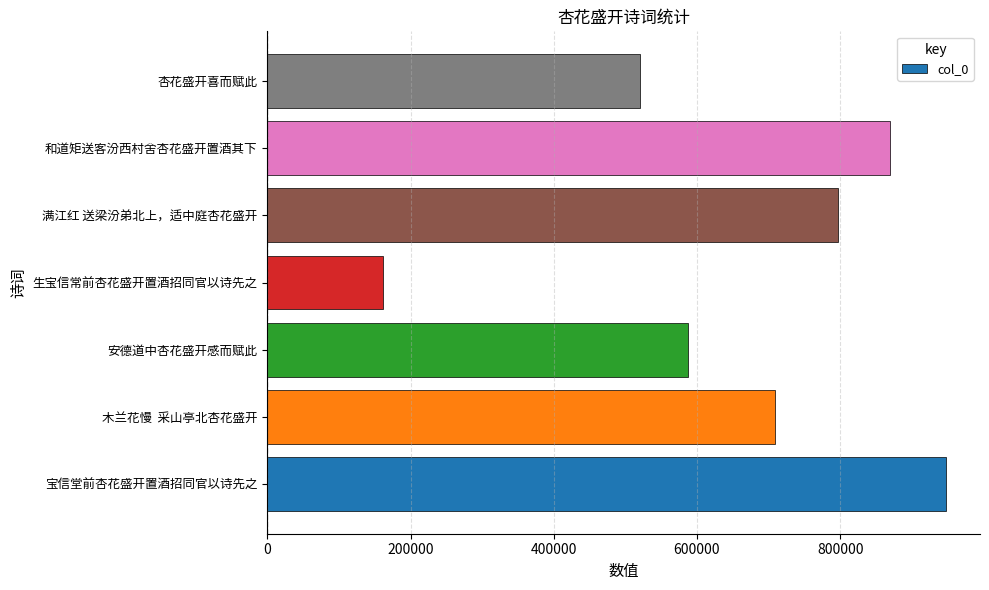

Which category has the highest value across all series?

宝信堂前杏花盛开置酒招同官以诗先之